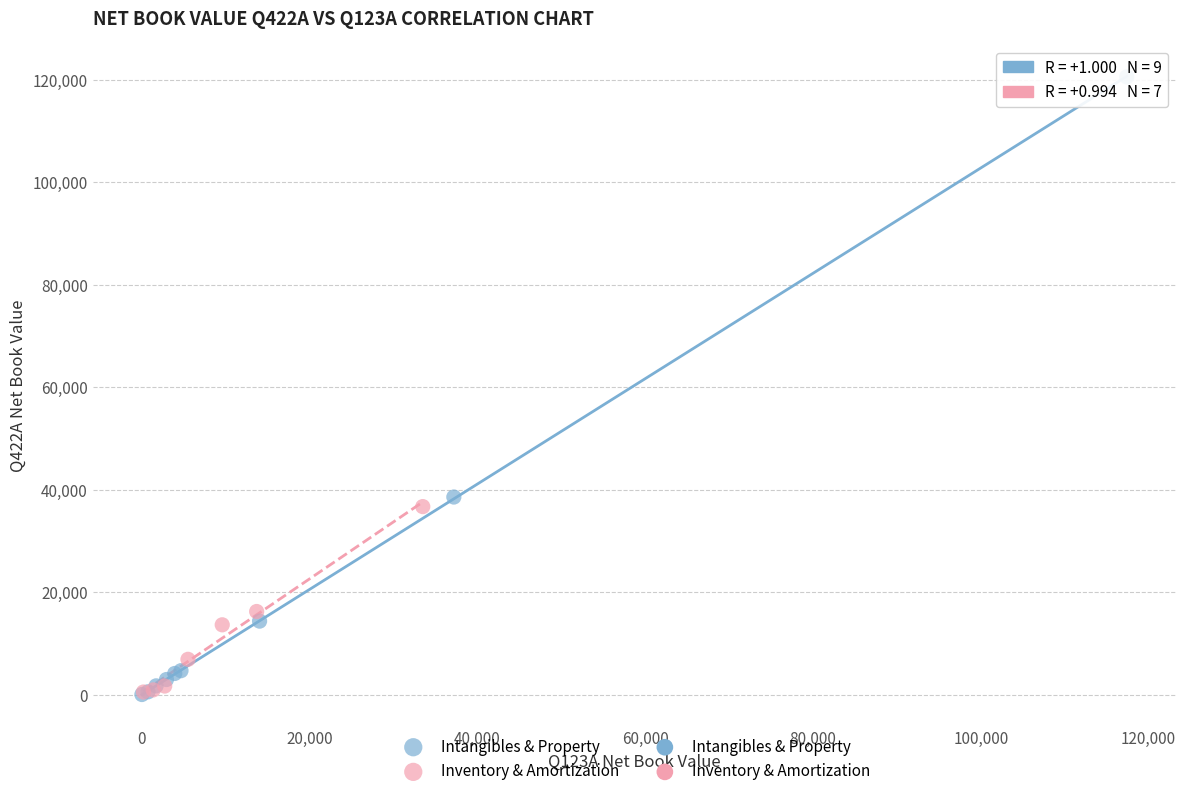

Which series contains the highest Y value?

Intangibles & Property